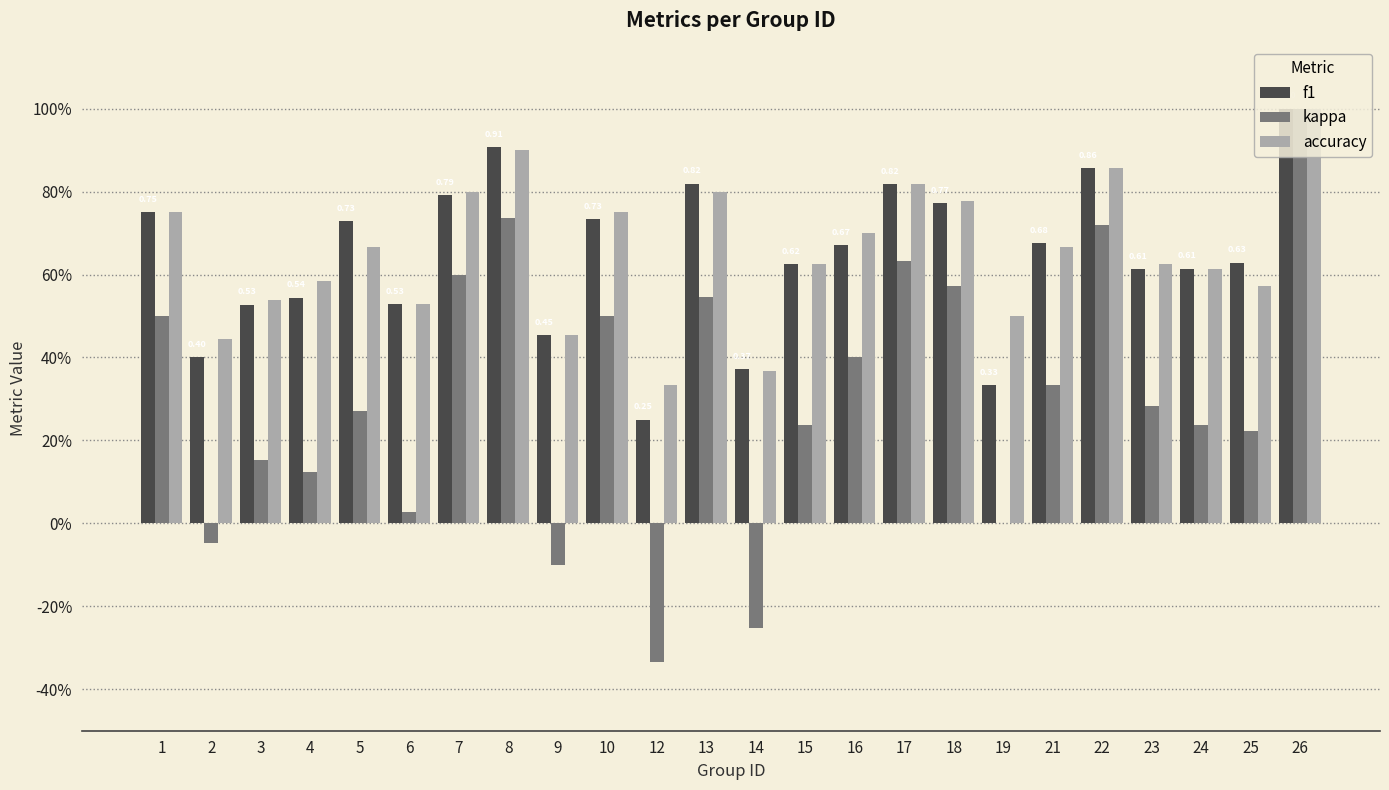

Are the bars grouped side by side (vs. stacked)?

Yes